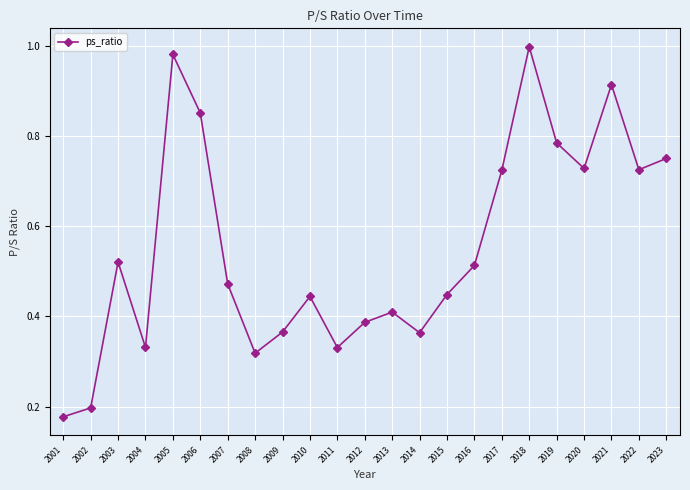

True or false: the data has more than 1 interior local peaks.

True